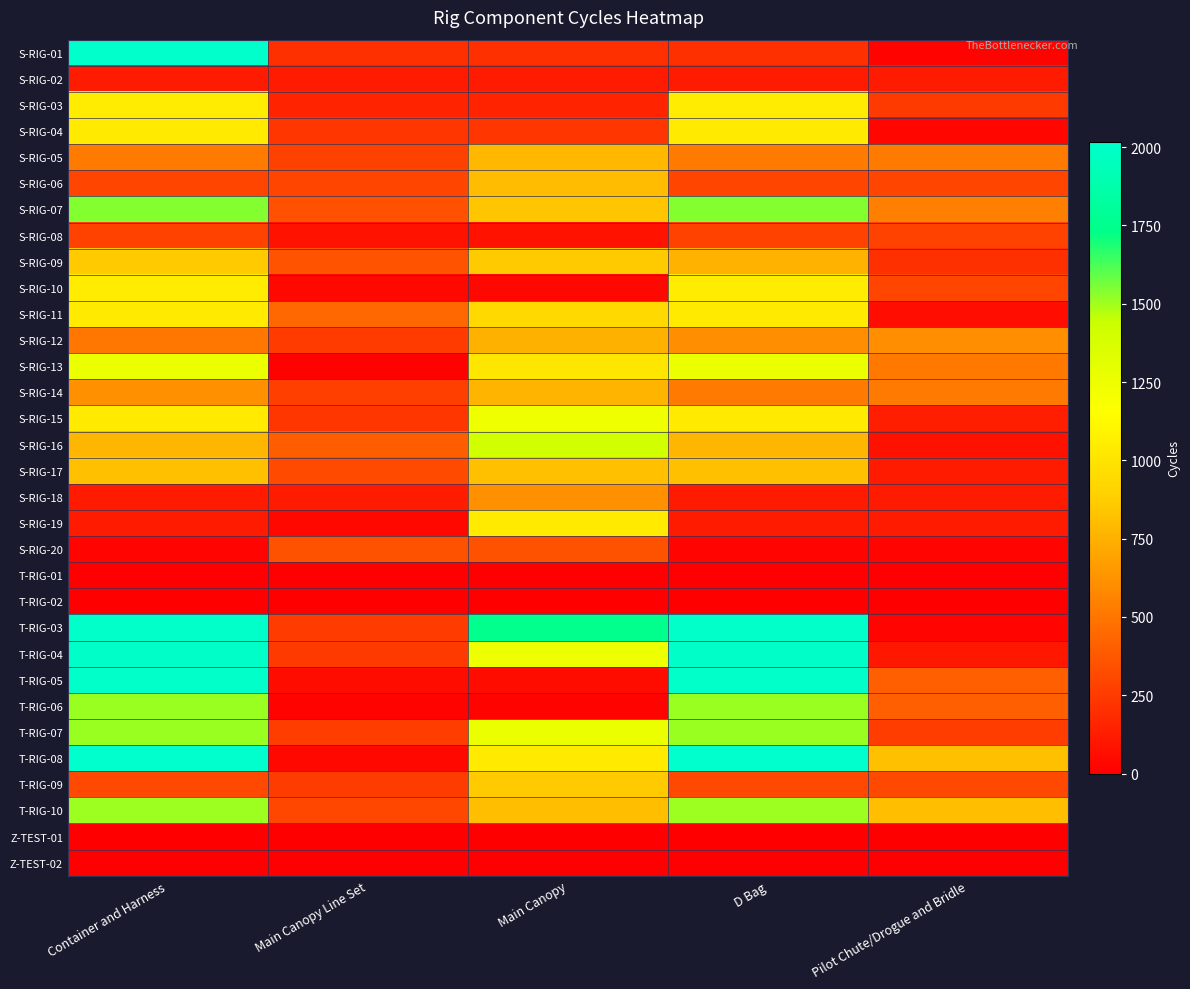

What is the total value across all series at D Bag?

26032